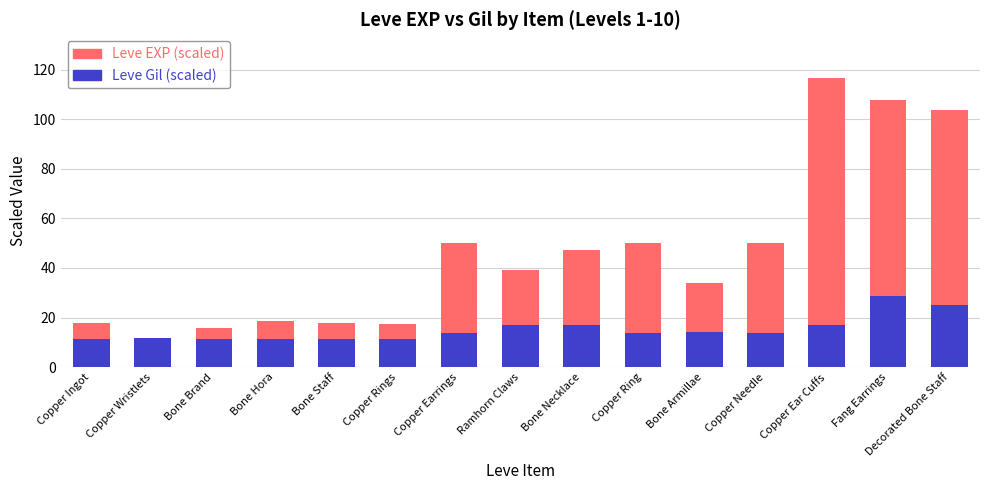

True or false: Leve Gil (scaled) has a value of 23.1 at Copper Earrings.

False